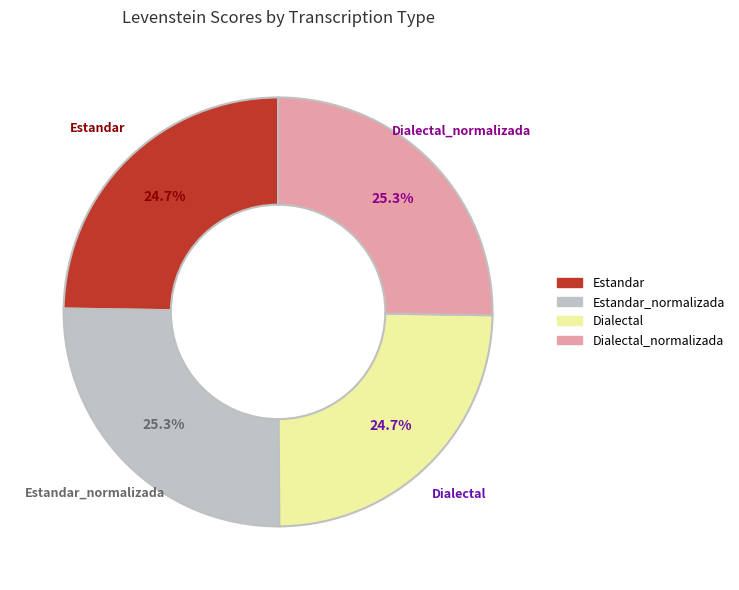

Is there a majority slice in this chart?

No